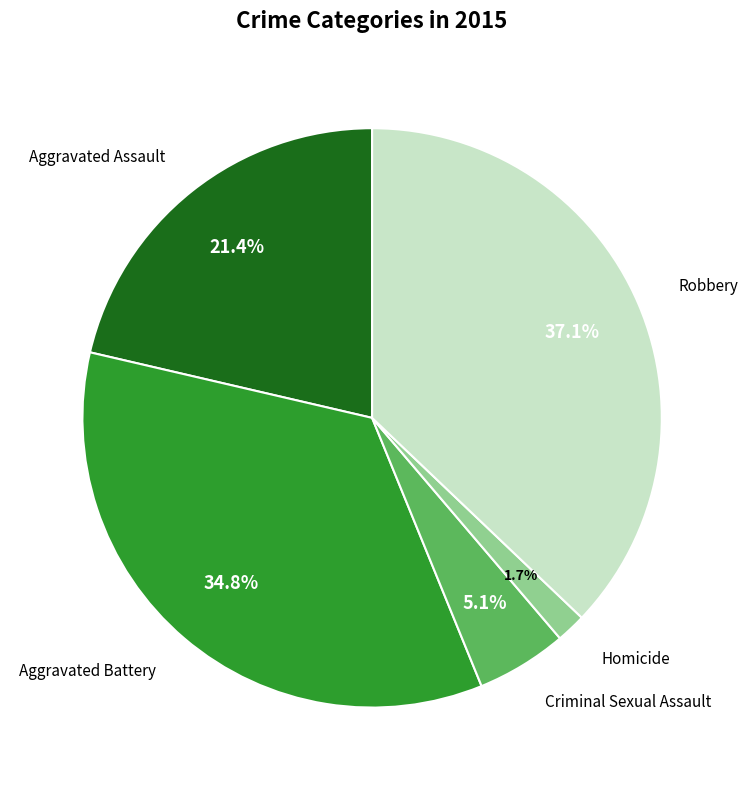

To the nearest percent, what is the difference between the largest and smallest slice percentages?

35%